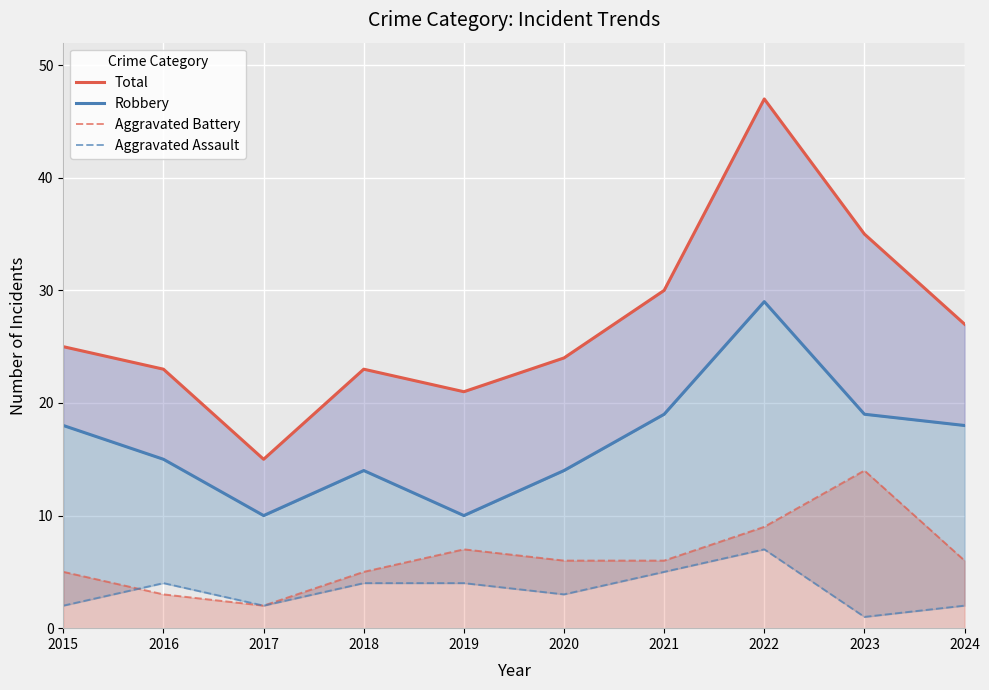

What is the minimum value for Total?

15